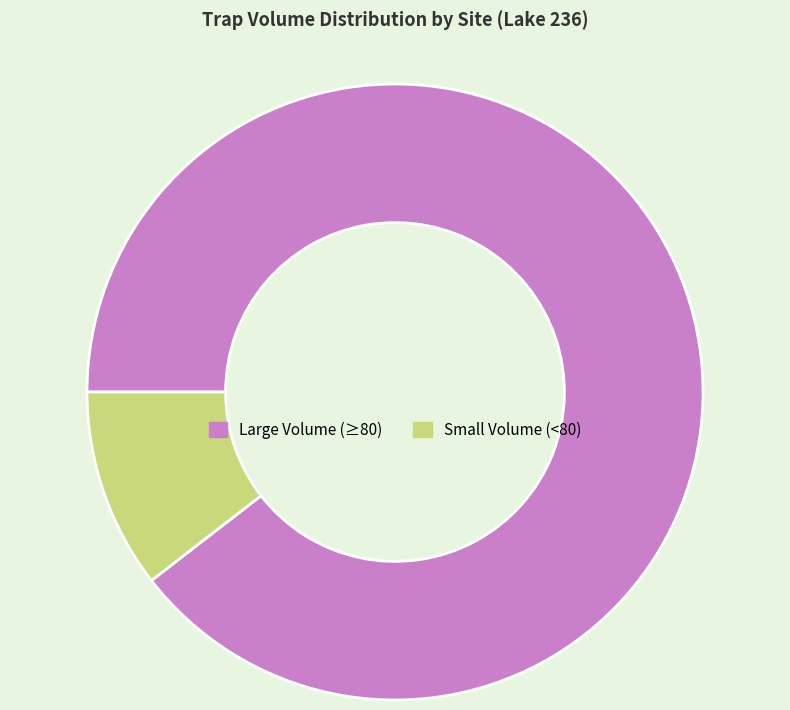

What is the largest slice in the pie chart?

Large Volume (≥80)